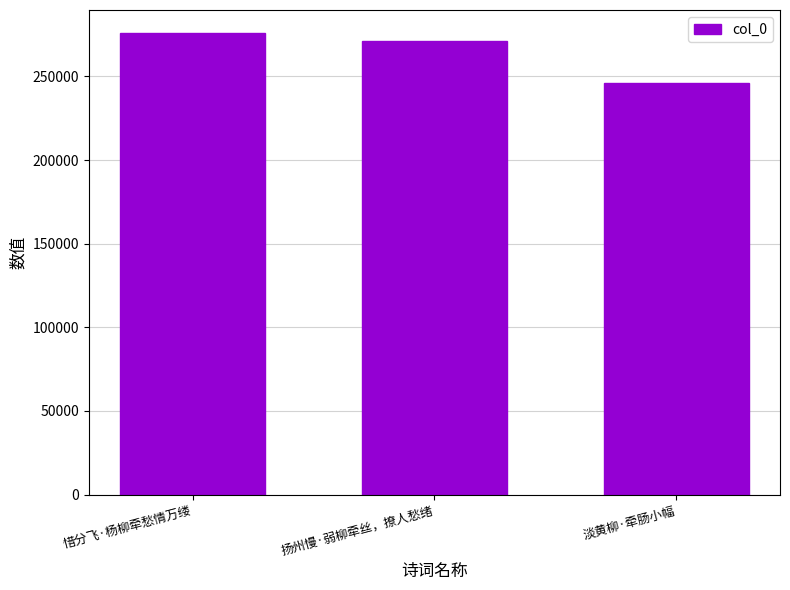

Rank the categories by value from lowest to highest.

淡黄柳·牵肠小幅, 扬州慢·弱柳牵丝，撩人愁绪, 惜分飞·杨柳牵愁情万缕